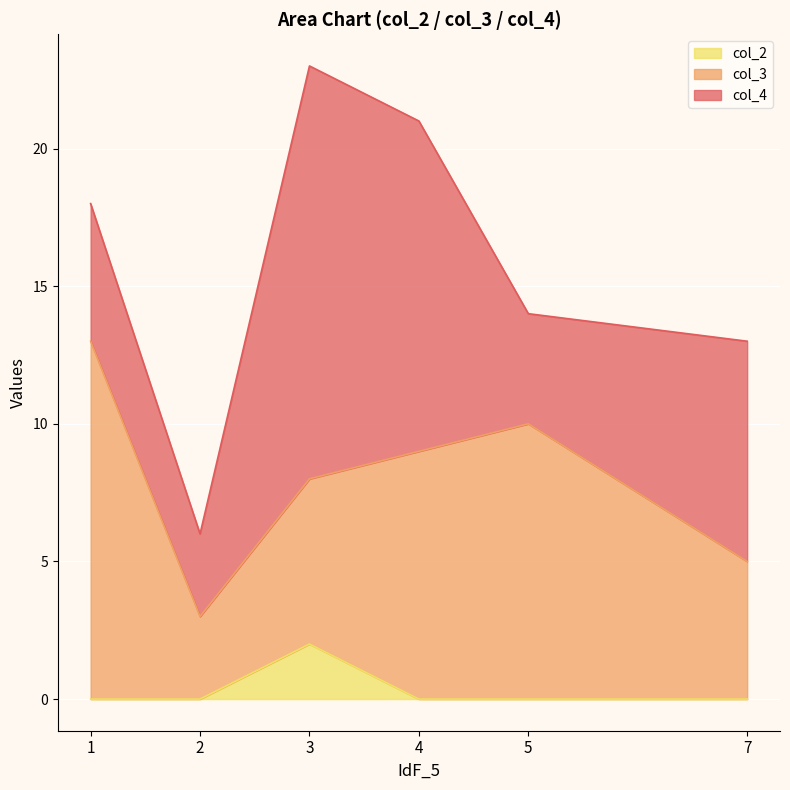

True or false: col_2 and col_4 cross at least once.

False